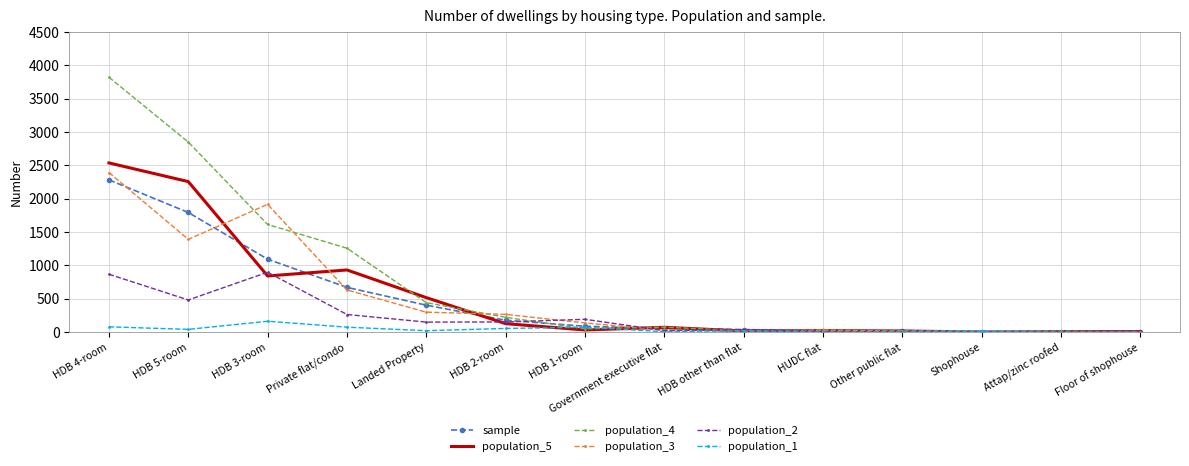

True or false: population_3 has a value of 139 at Landed Property.

False